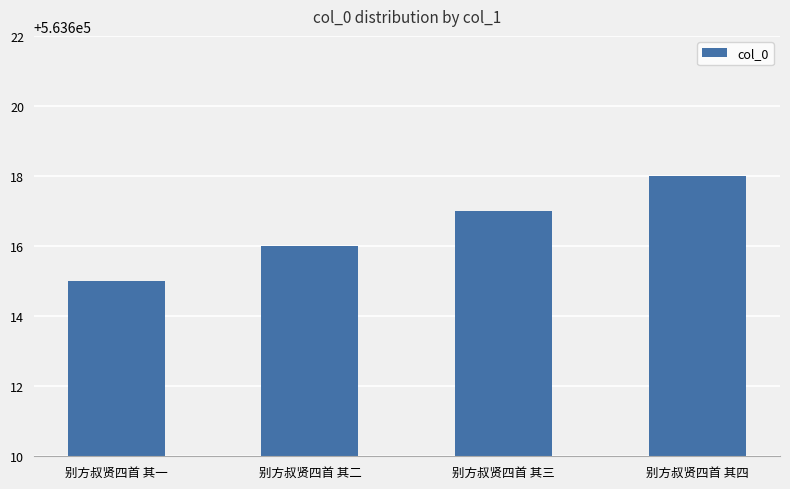

Reading left to right, list all the values displayed in this chart.

别方叔贤四首 其一=563615	别方叔贤四首 其二=563616	别方叔贤四首 其三=563617	别方叔贤四首 其四=563618